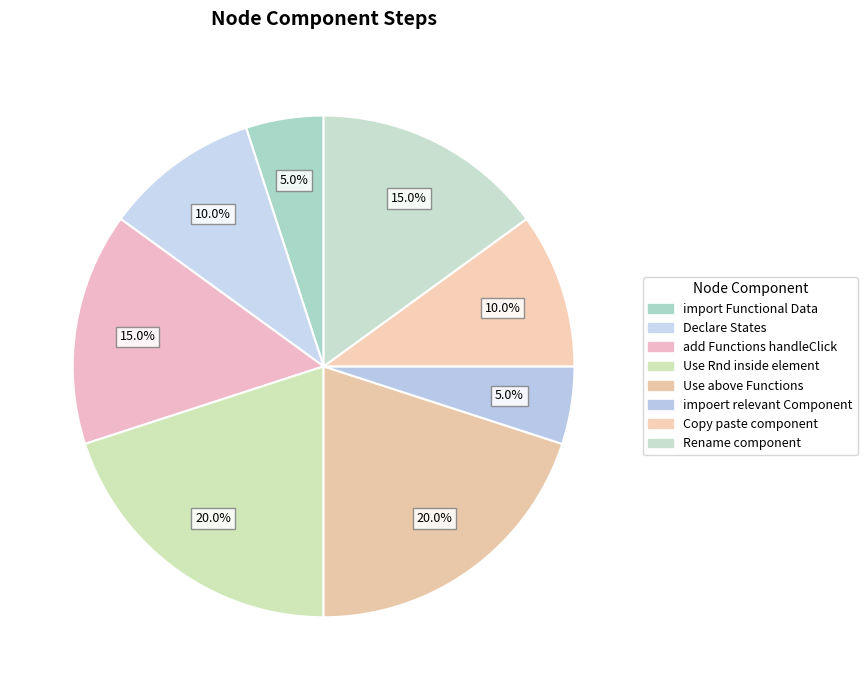

How many segments does this pie chart have?

8